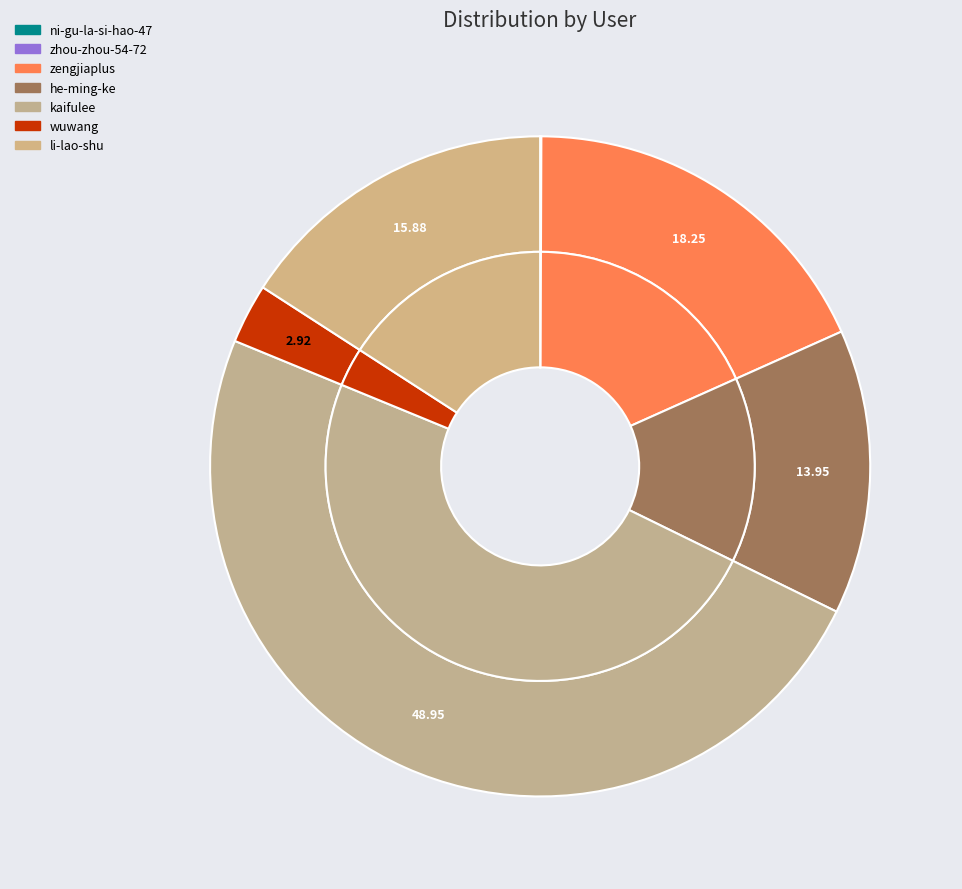

To the nearest percent, what is the difference between the ni-gu-la-si-hao-47 and wuwang slice percentages?

3%